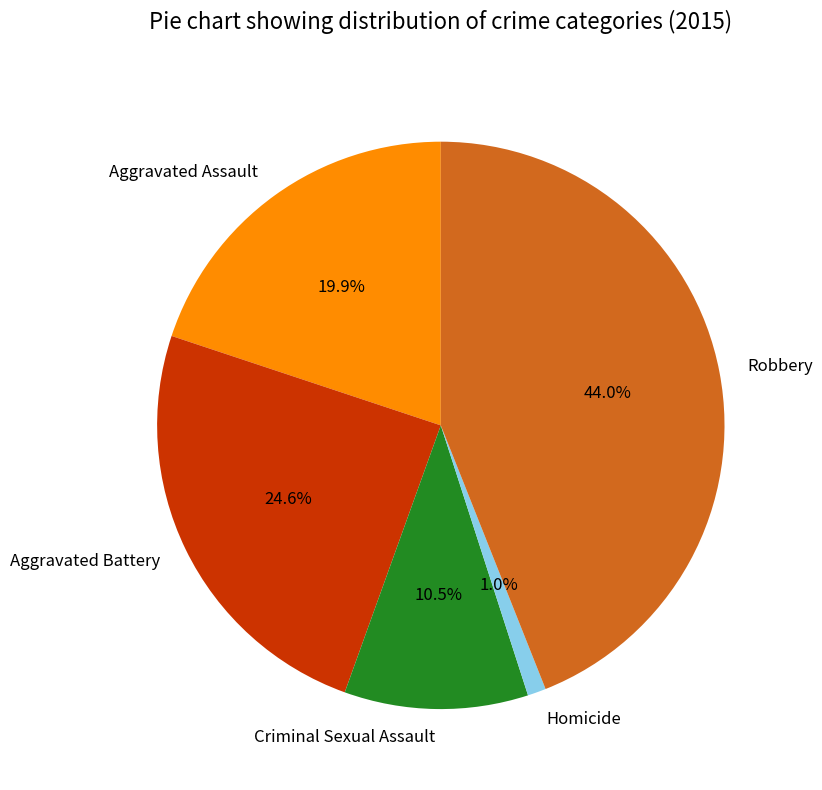

Combined, what portion of the pie is Criminal Sexual Assault and Homicide?

11.5%